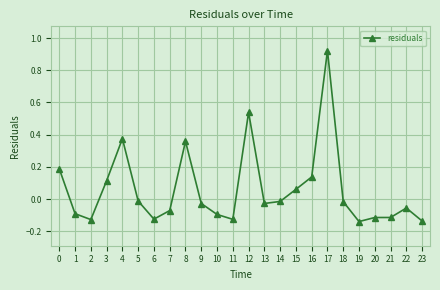

Is it true that the value at 22 is -0.0?

False